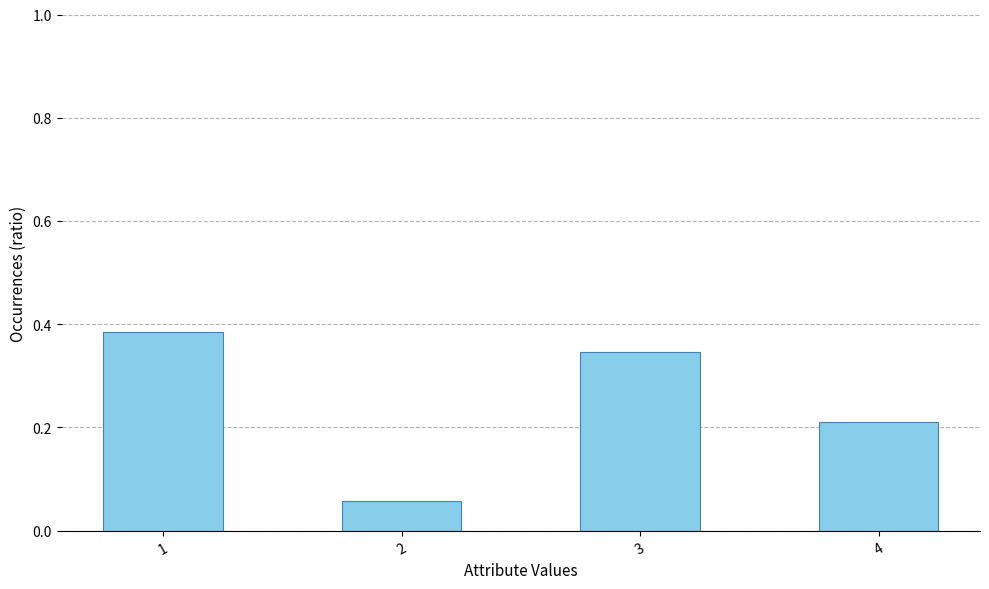

How many values are between 0 and 1?

4